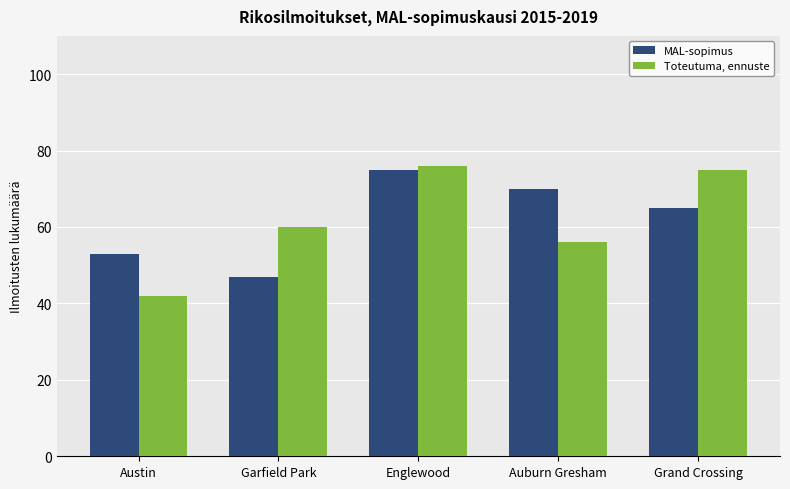

What is the sum of the MAL-sopimus values at Auburn Gresham and Englewood?

145